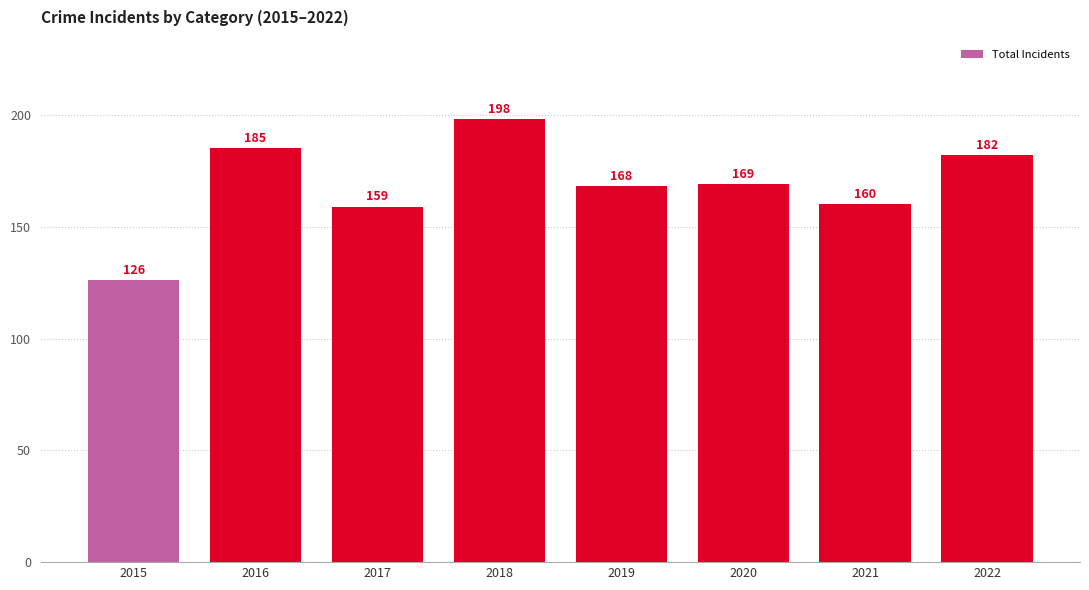

Approximately how many times larger is the value at 2021 compared to 2020?

0.9